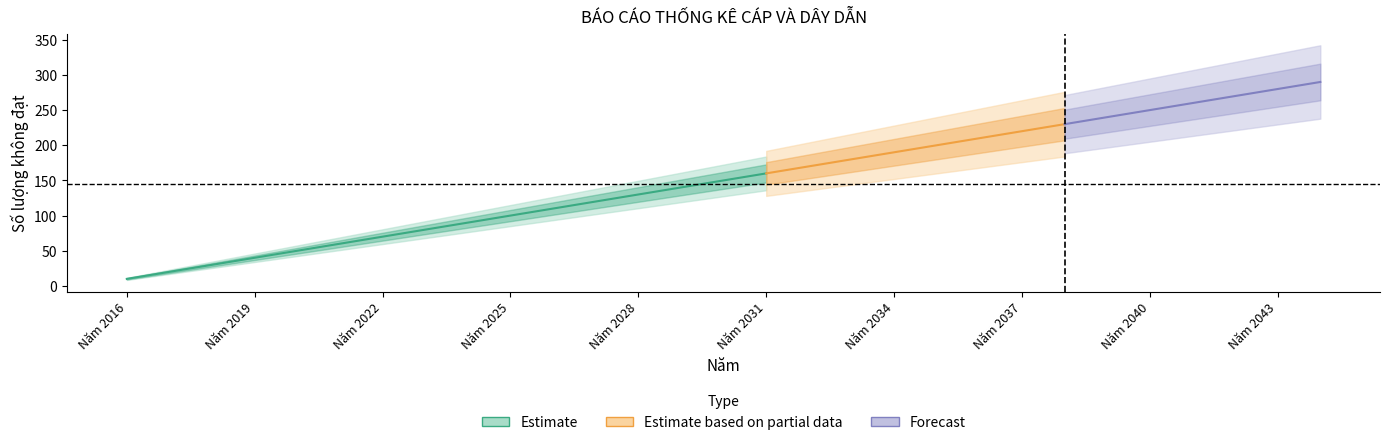

Reading right to left, extract all data points from this chart.

290	280	270	260	250	240	230	220	210	200	190	180	170	160	150	140	130	120	110	100	90	80	70	60	50	40	30	20	10